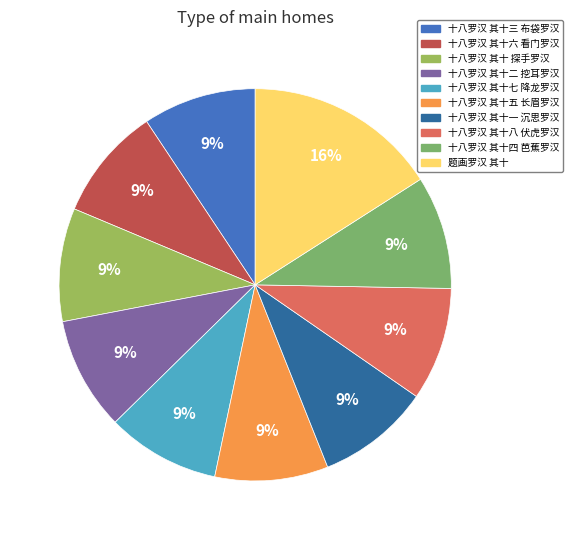

Which category has the biggest portion of the pie?

题画罗汉 其十